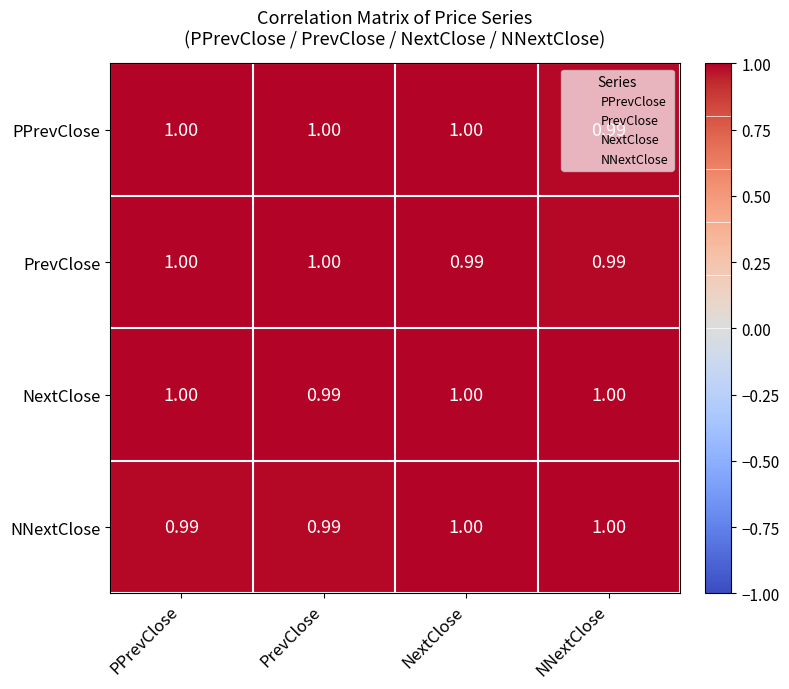

Which series changed the most between PPrevClose and PrevClose?

NextClose